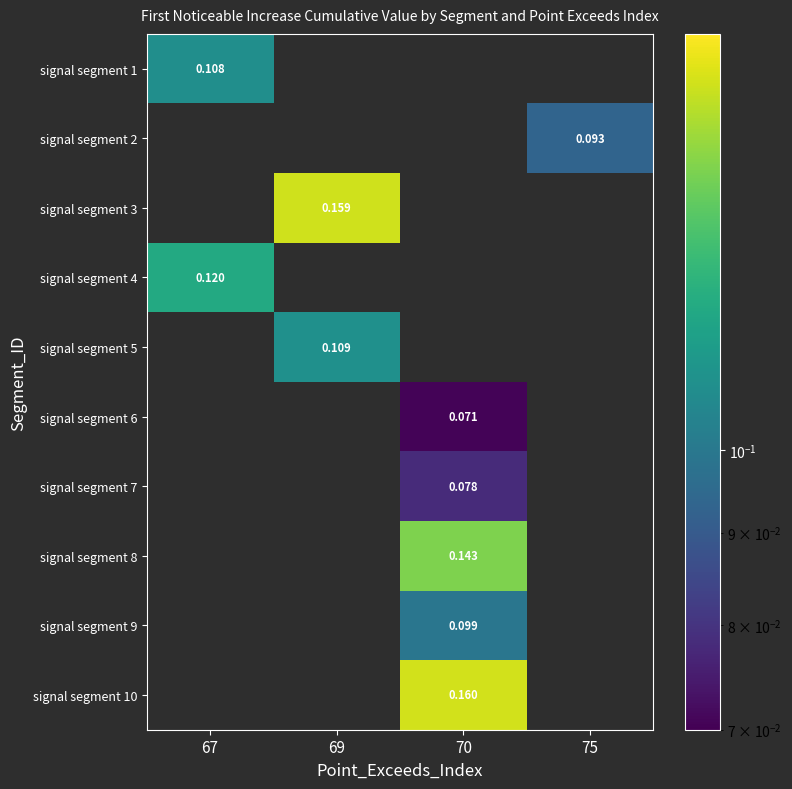

How many series are shown in this chart?

10